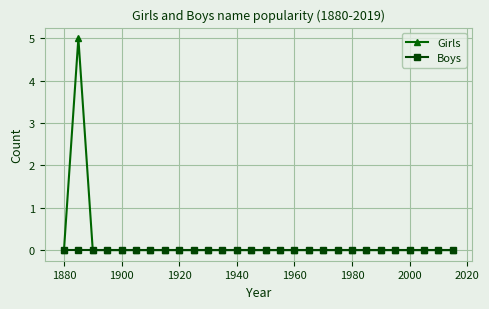

Which series has the widest spread of values?

Girls